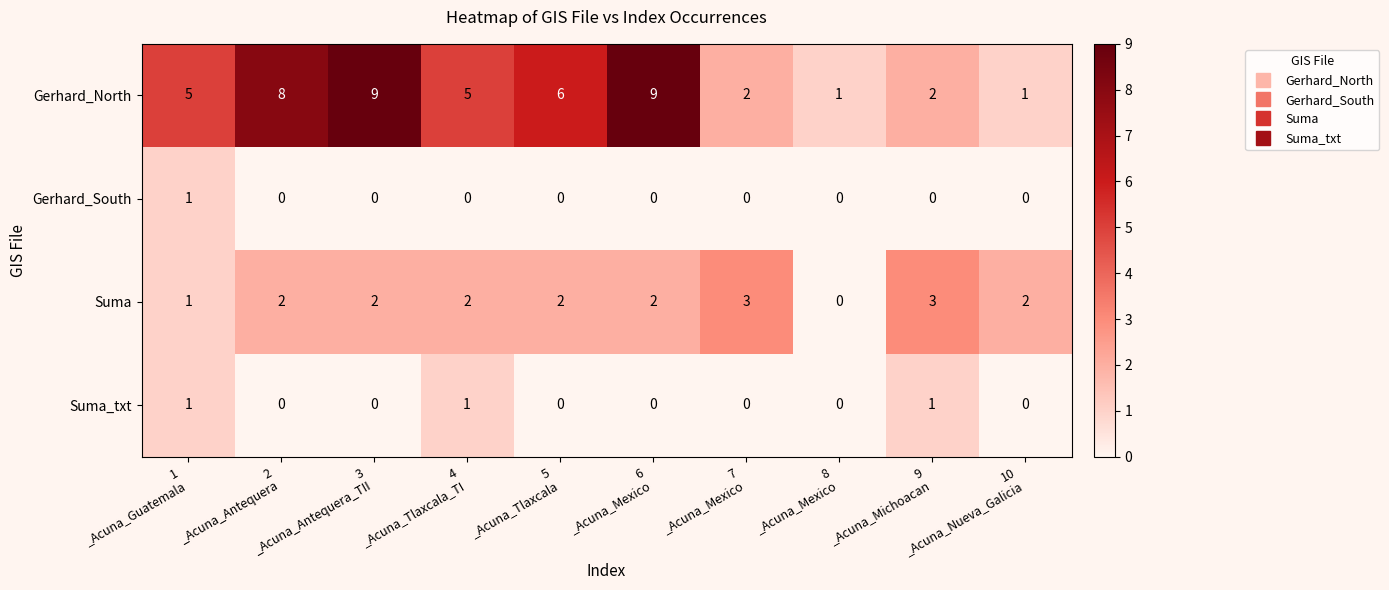

Count the Gerhard_South values in the range 0 to 1.

10